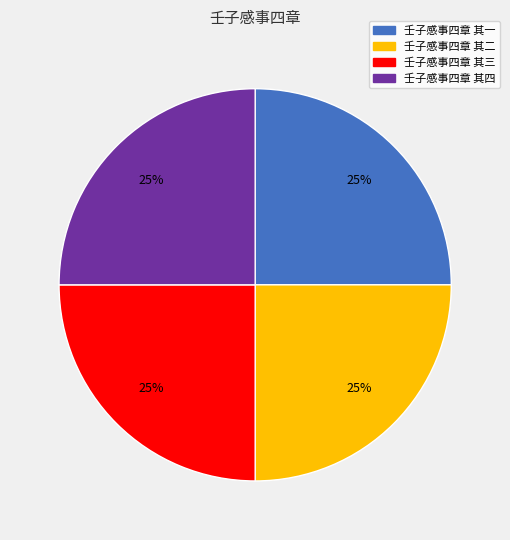

What is the ratio of the value at 壬子感事四章 其一 to the value at 壬子感事四章 其三?

1.0